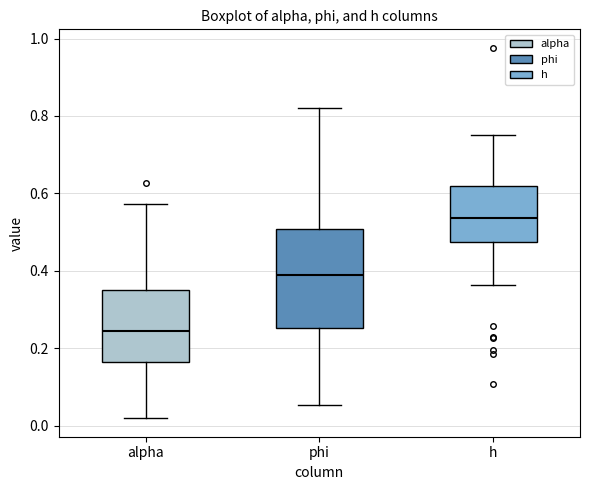

Comparing the boxes themselves (not the whiskers), which one is the tallest?

phi